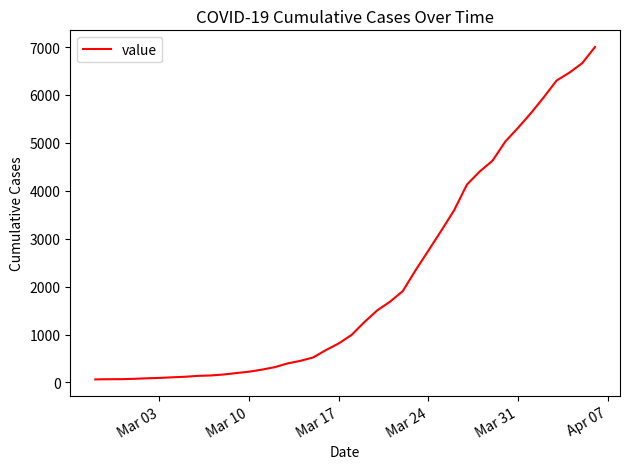

What is the maximum value shown in the chart?

7001